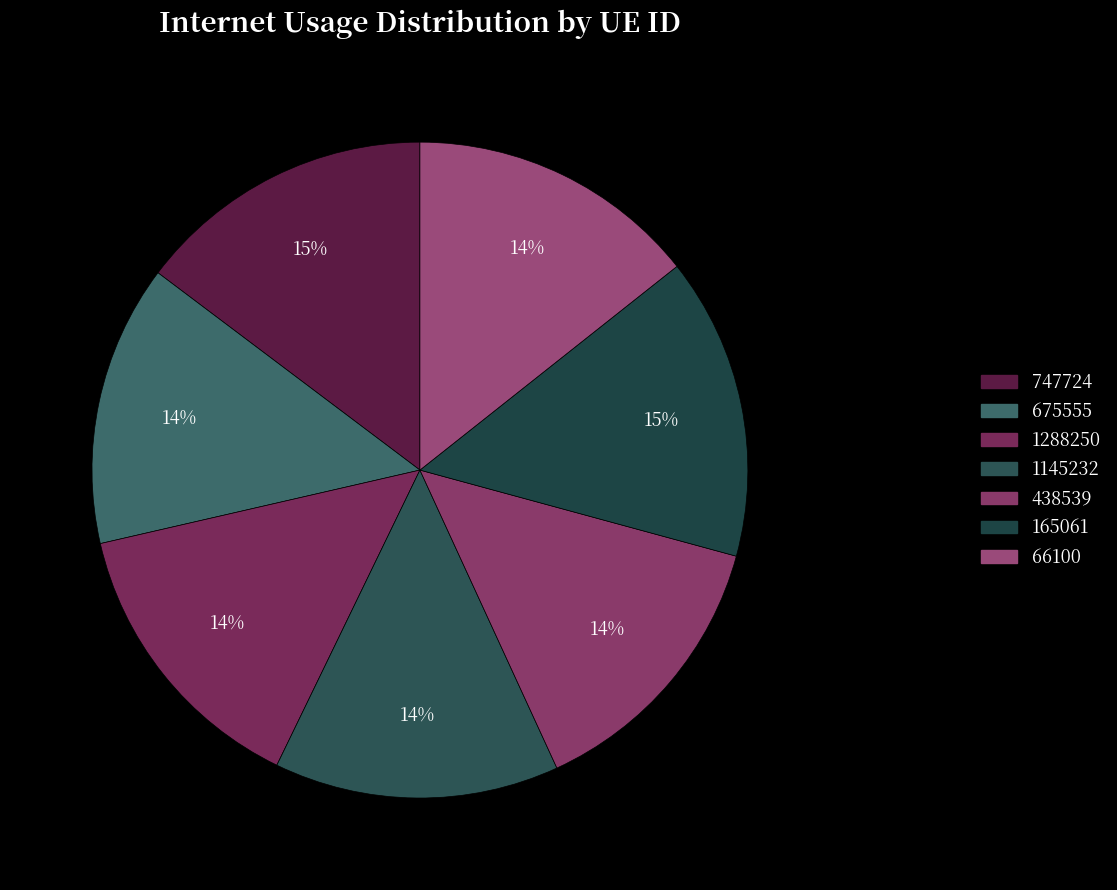

Between 66100 and 747724, which is larger?

747724